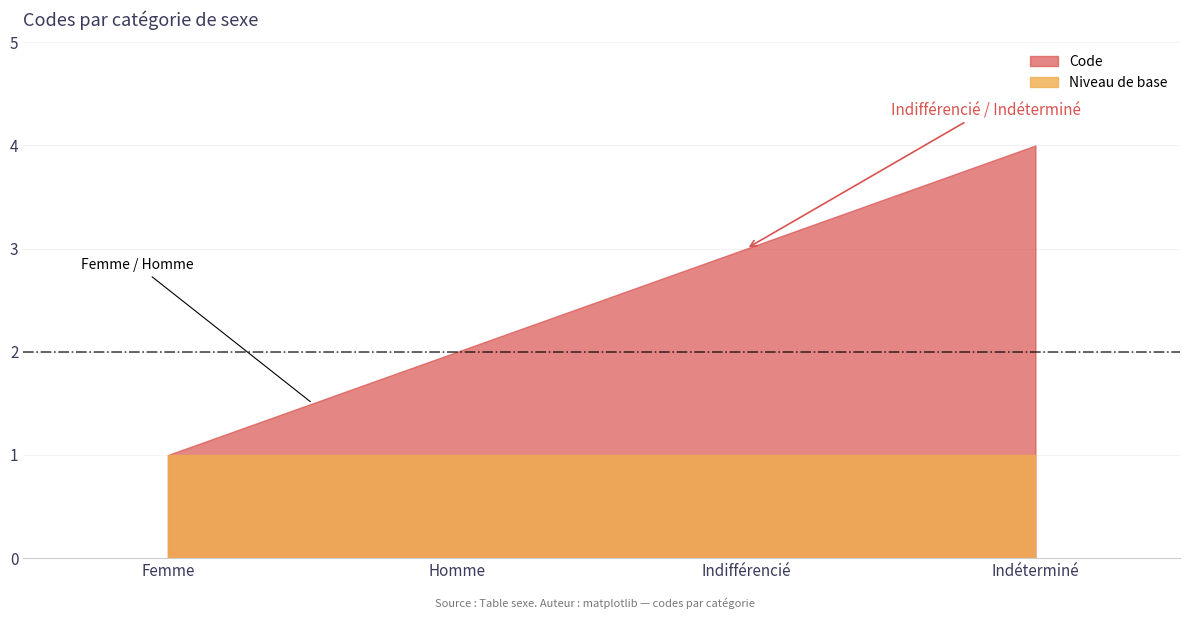

Rank the categories by value from highest to lowest.

Indéterminé, Indifférencié, Homme, Femme